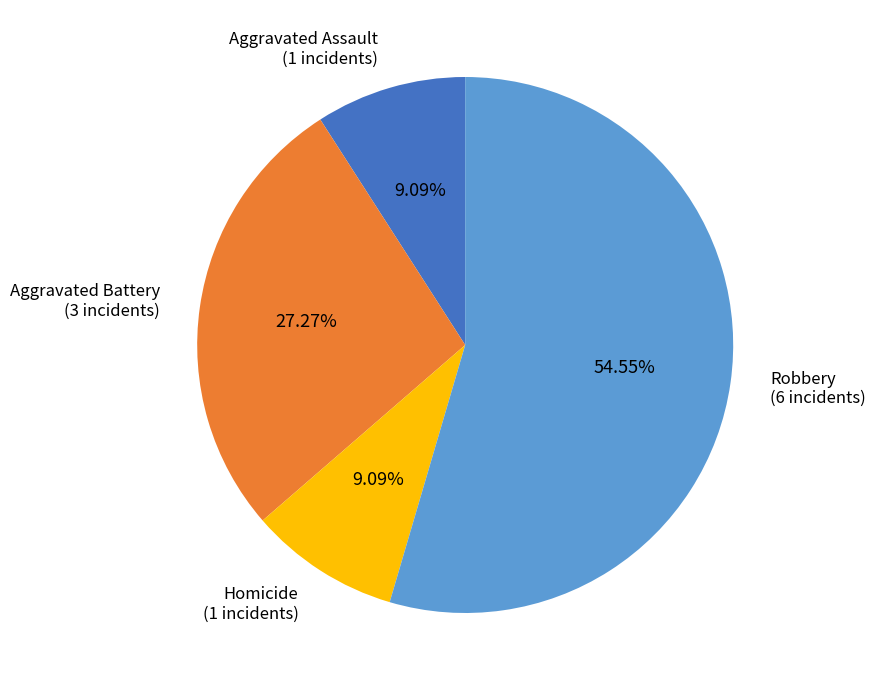

To the nearest percent, what is the difference between the Aggravated Assault and Robbery slice percentages?

45%